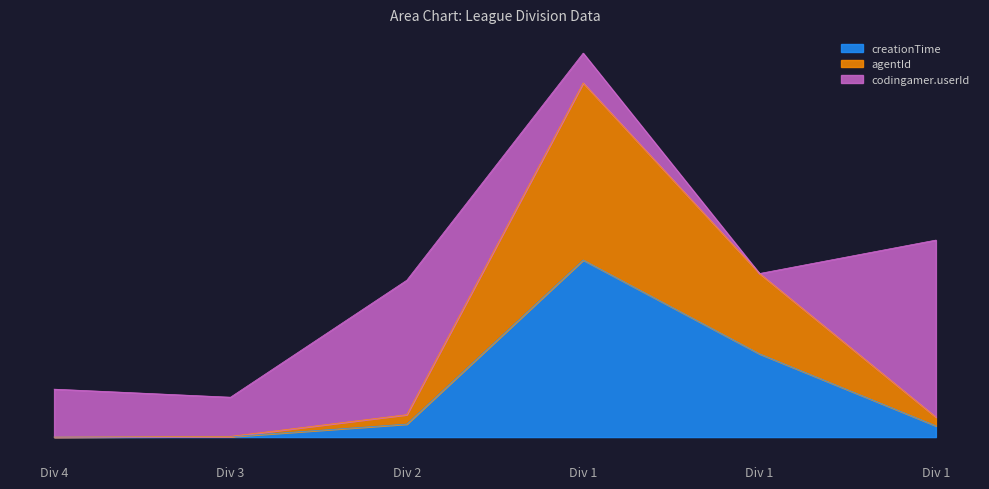

True or false: creationTime has more than 0 interior local peaks.

True